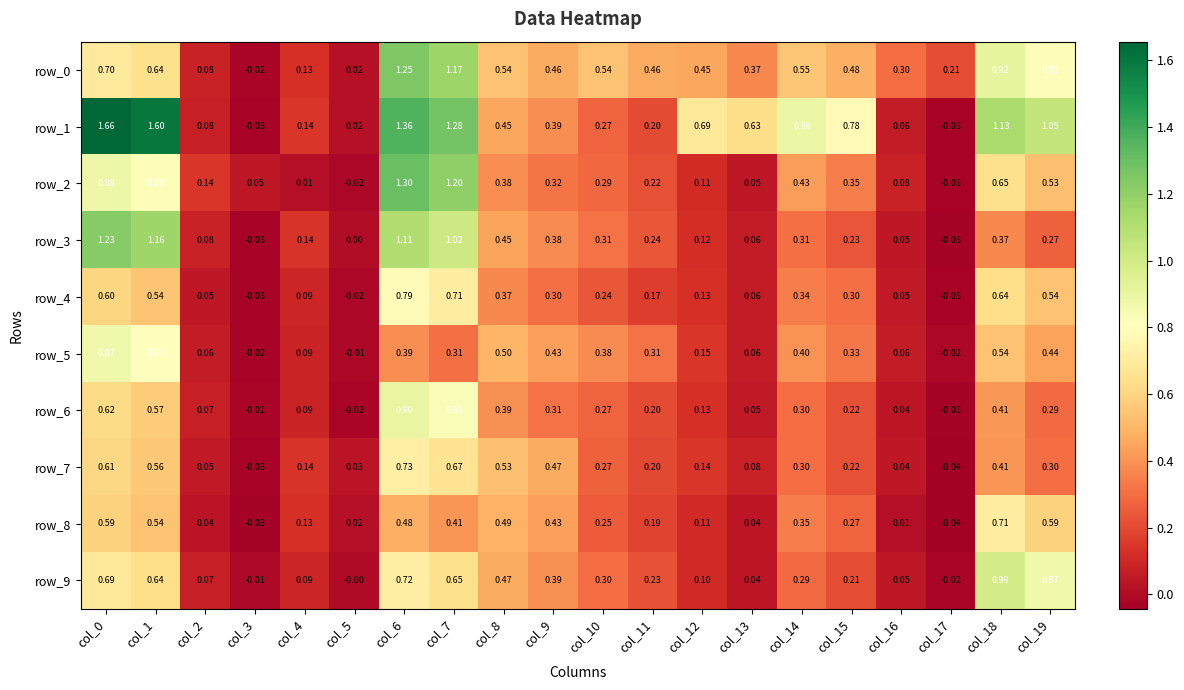

What value does the row_1 series have at col_4?

0.1